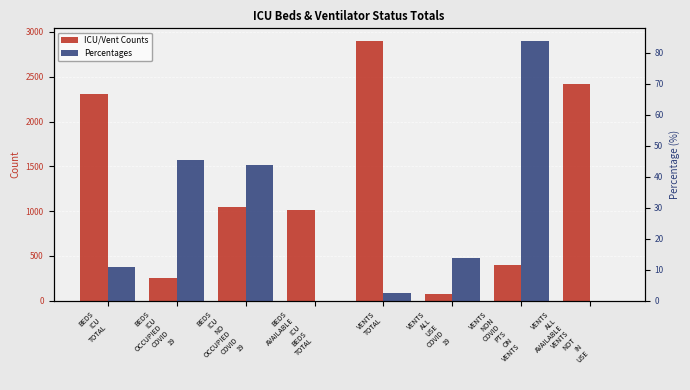

At how many categories does at least one series exceed 1289?

3